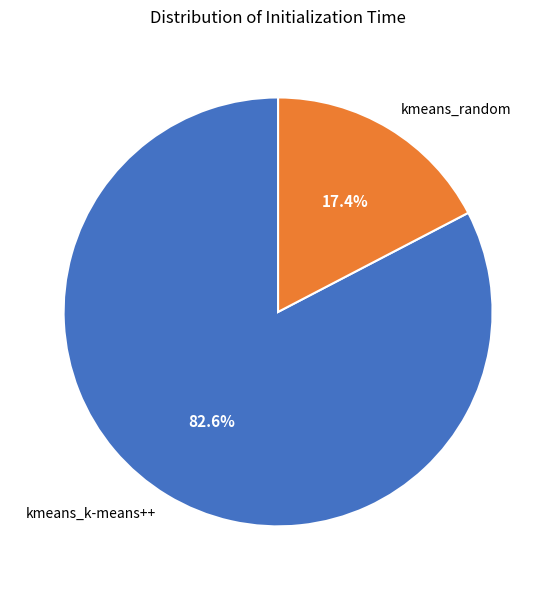

Which has a higher value, kmeans_random or kmeans_k-means++?

kmeans_k-means++